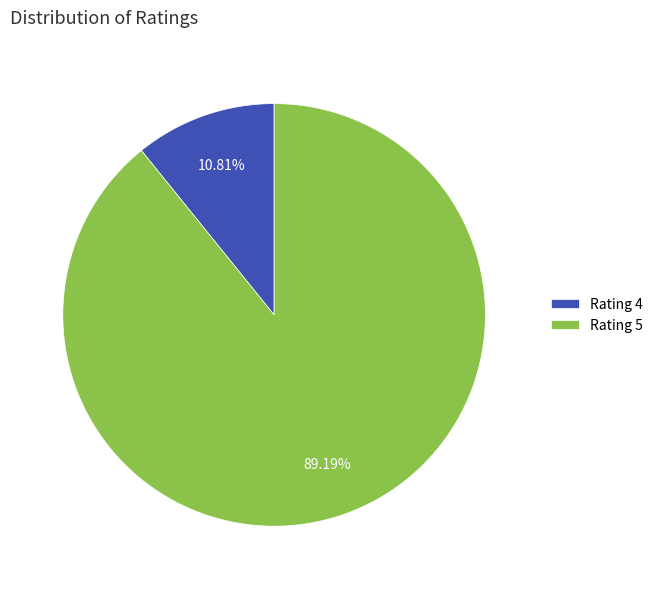

What portion of the pie excludes Rating 4?

89.2%